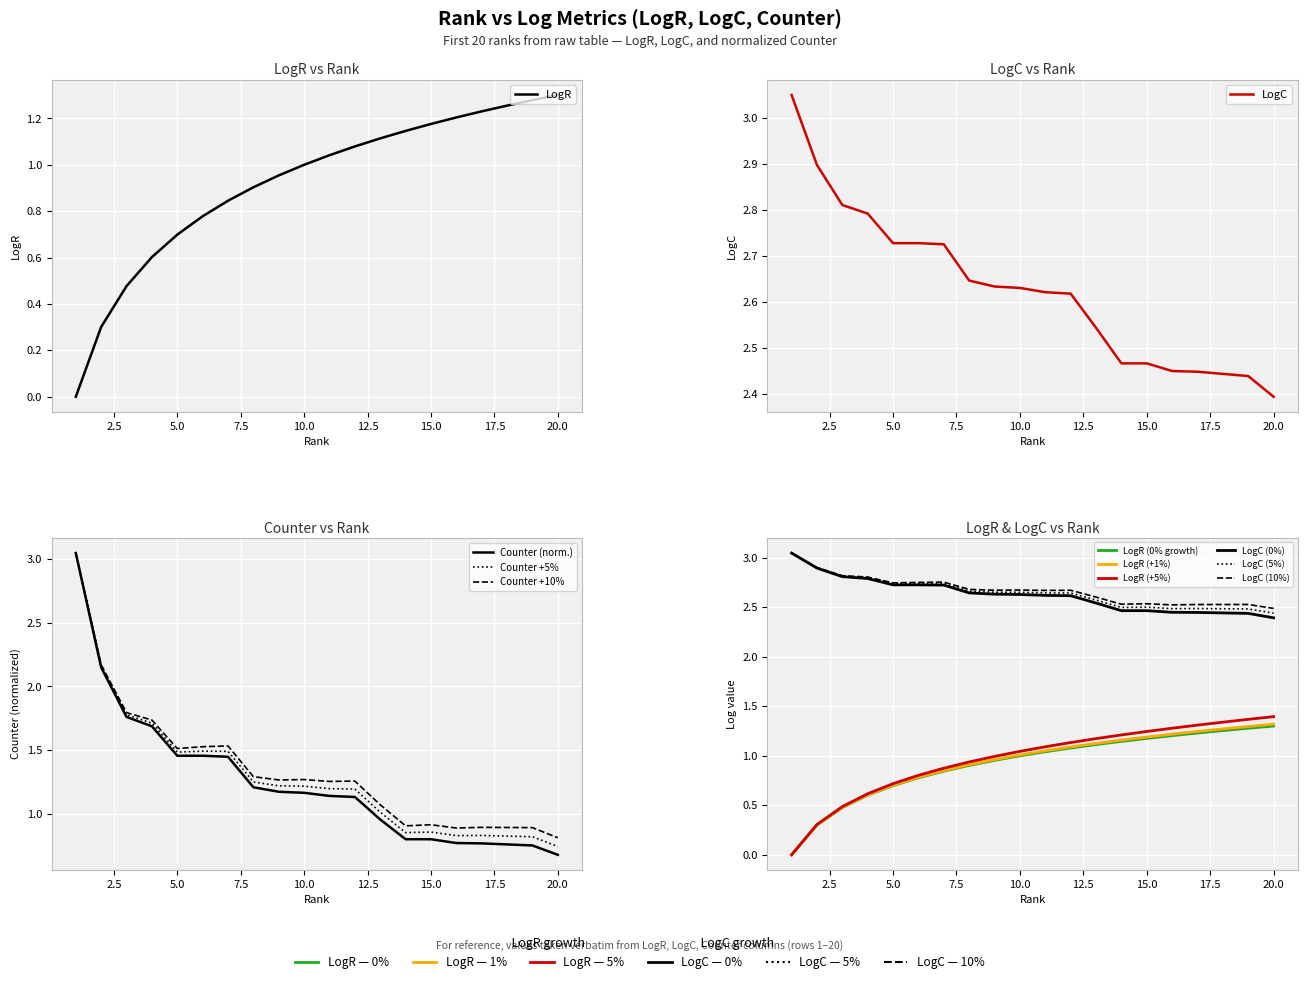

List the series in order of their peak value, highest first.

LogC, Counter, LogR